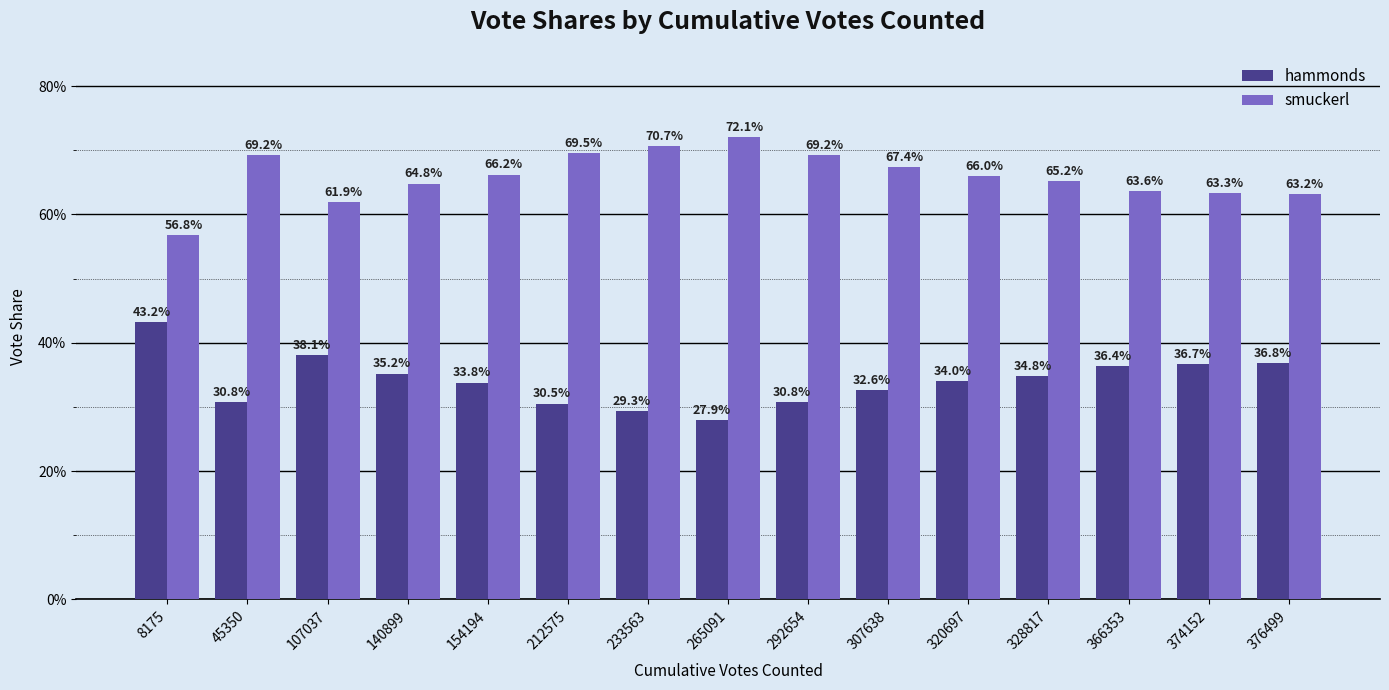

What is the maximum value shown in the chart?

0.7